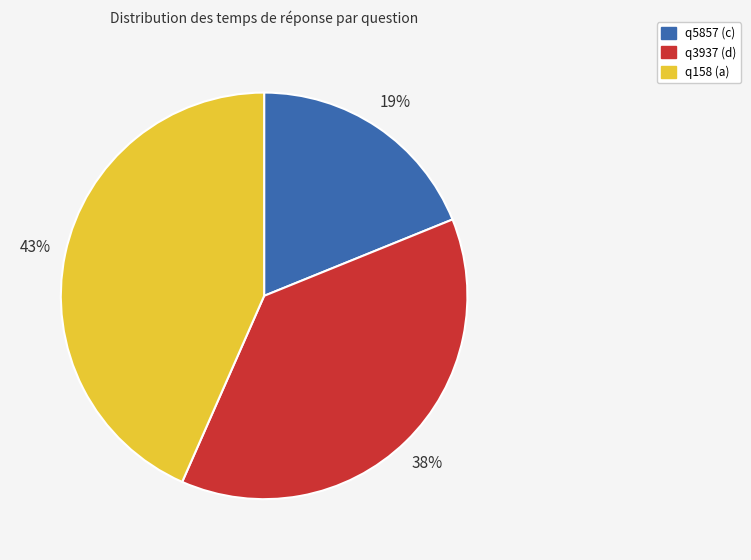

To the nearest percent, what is the average slice percentage?

33%